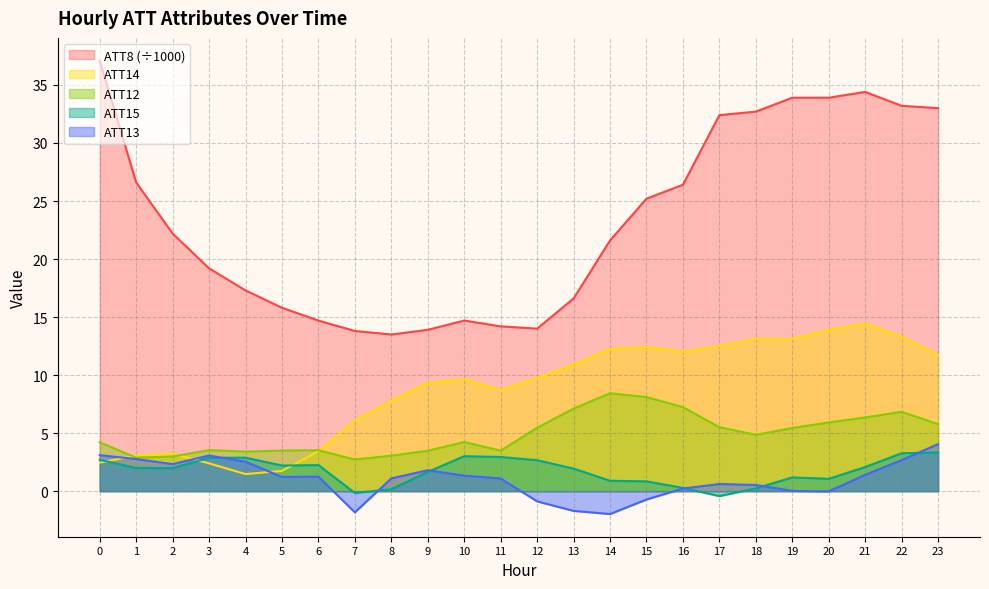

True or false: ATT14 and ATT8 intersect in this chart.

False